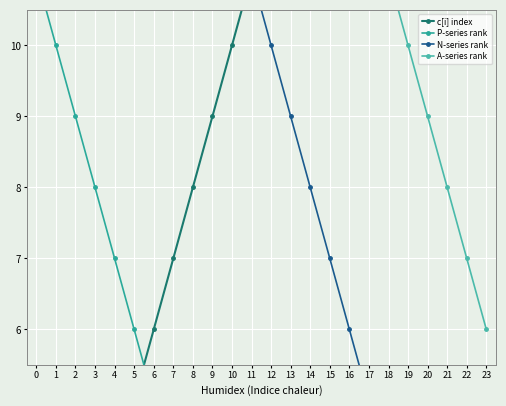

Which series changed the most between c[0] and c[14]?

c[i] index